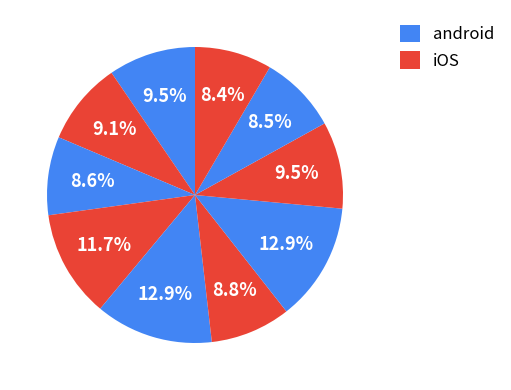

Count the number of slices in the pie.

10